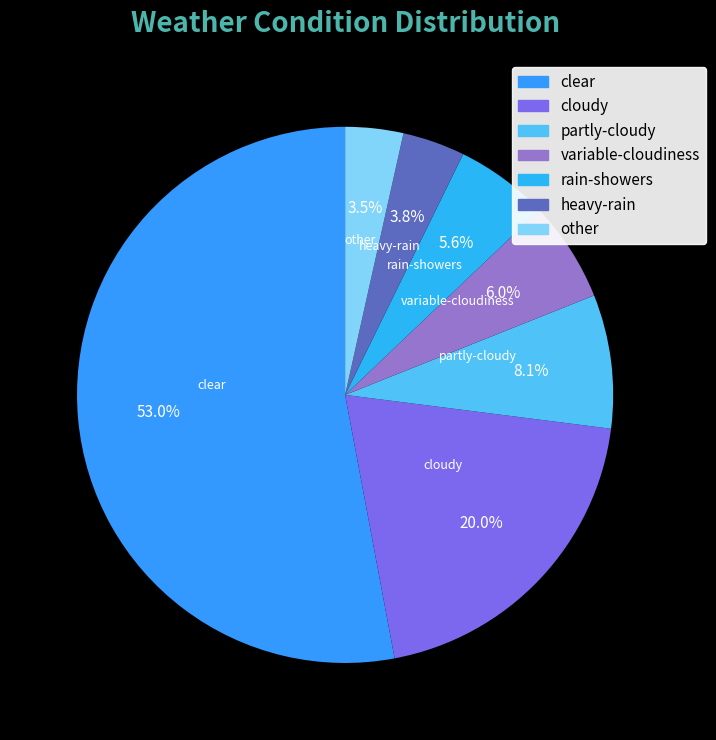

Does clear account for over 50% of the chart?

Yes